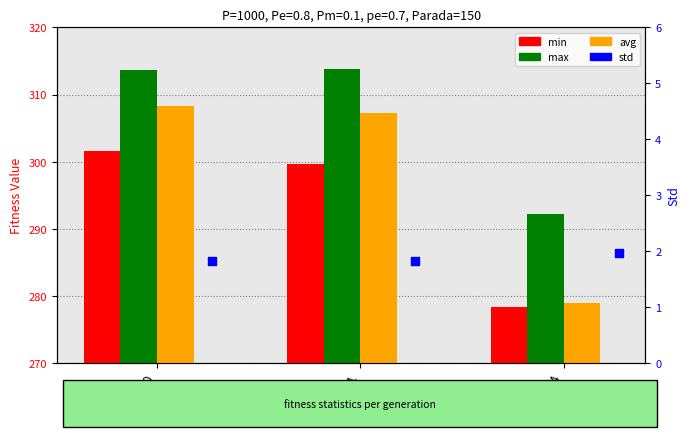

At how many categories does at least one series exceed 291?

3